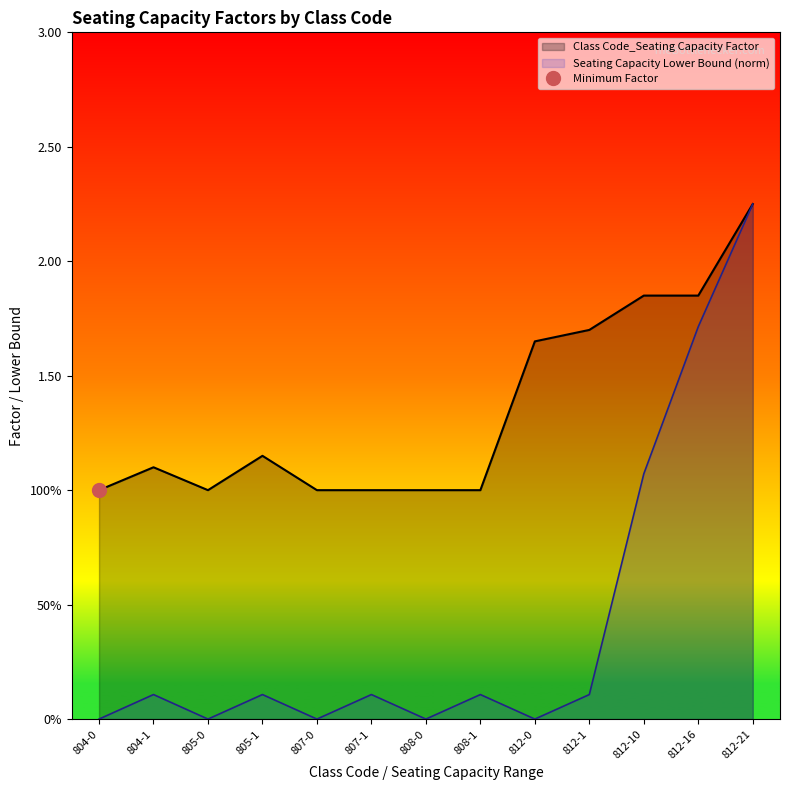

Reading right to left, list all the values displayed in this chart.

Class Code_Seating Capacity Factor: 2.2	1.9	1.9	1.7	1.6	1.0	1.0	1.0	1.0	1.1	1.0	1.1	1.0
Seating Capacity Lower Bound: 2.2	1.7	1.1	0.1	0.0	0.1	0.0	0.1	0.0	0.1	0.0	0.1	0.0